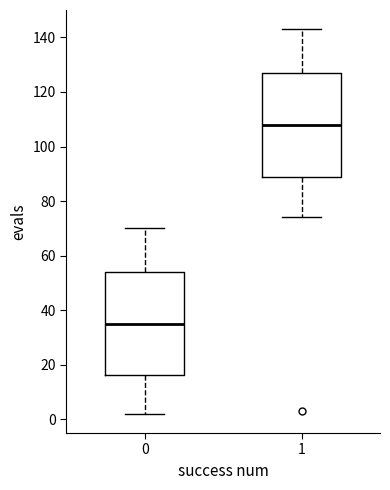

Reading left to right, read every box against the y-axis: the position of its median line, the range the box covers, and the ends of its whiskers. The values are not printed on the chart, so give them approximately, as read against the axis.

0: median 36, box 16 to 54, whiskers 2 to 70
1: median 108, box 90 to 128, whiskers 74 to 144